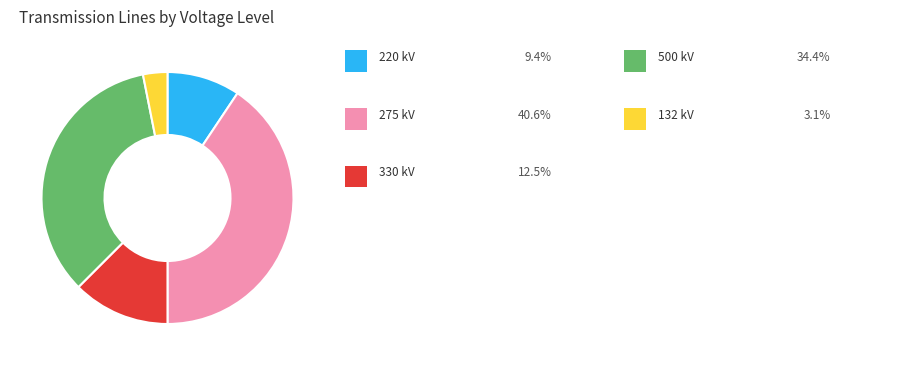

Does any single category account for the majority?

No